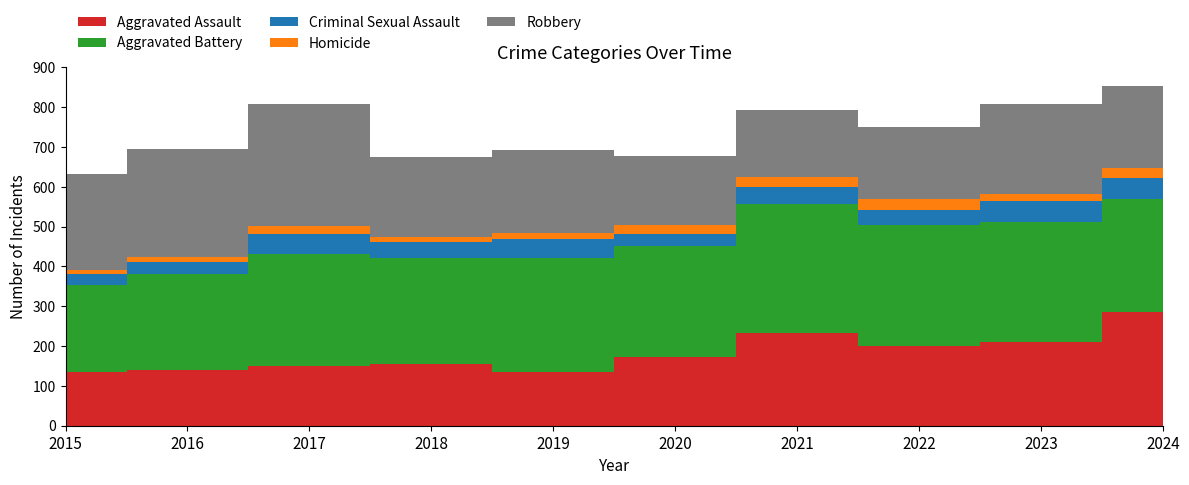

Reading right to left, transcribe all the data shown in this chart.

Aggravated Assault: 285	211	200	232	172	136	156	150	141	135
Aggravated Battery: 285	300	303	325	279	285	264	282	240	218
Criminal Sexual Assault: 51	54	40	43	30	48	41	49	29	27
Homicide: 25	17	27	25	22	14	13	20	14	11
Robbery: 207	226	181	169	174	209	200	308	272	241